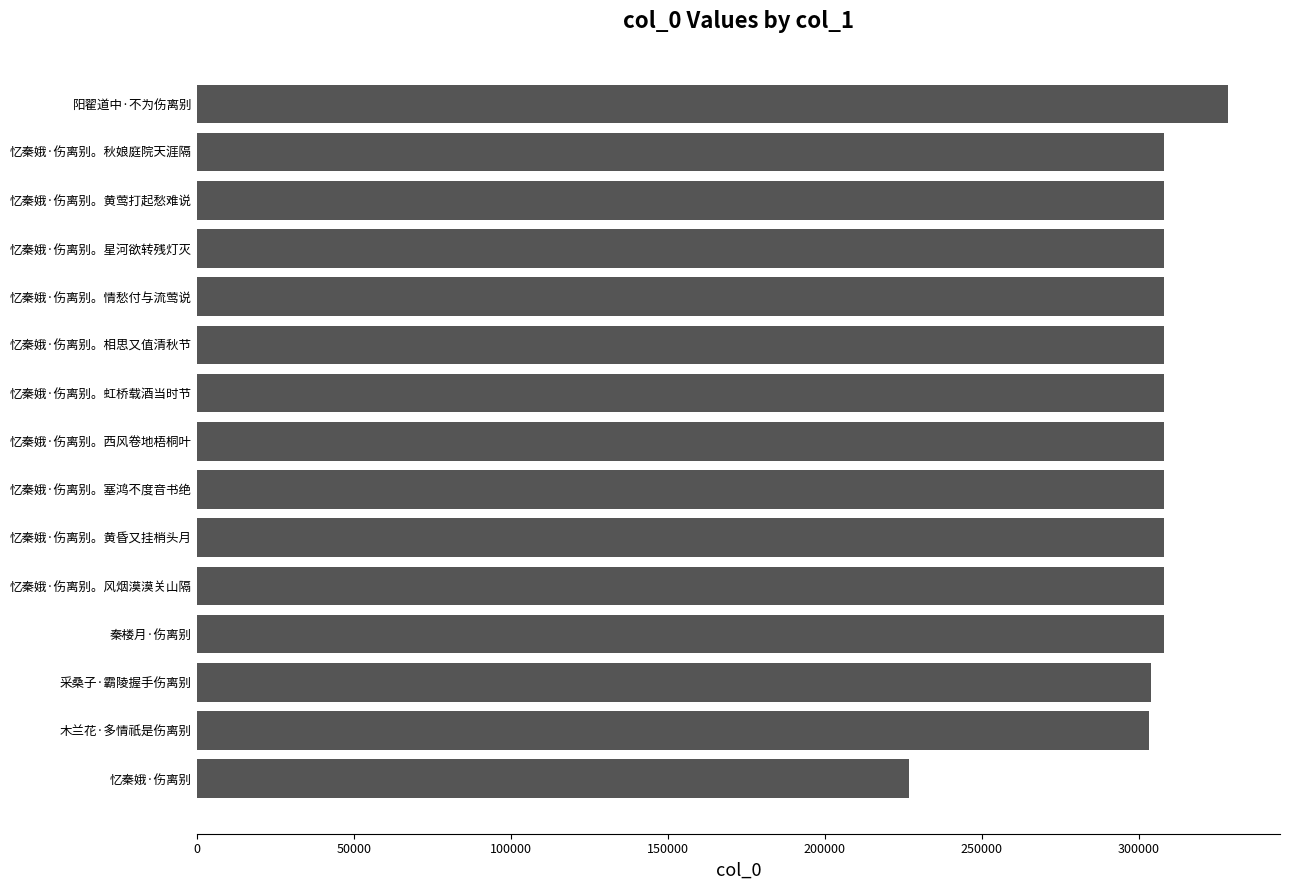

Is it true that the value at 忆秦娥·伤离别。星河欲转残灯灭 is 124887?

False